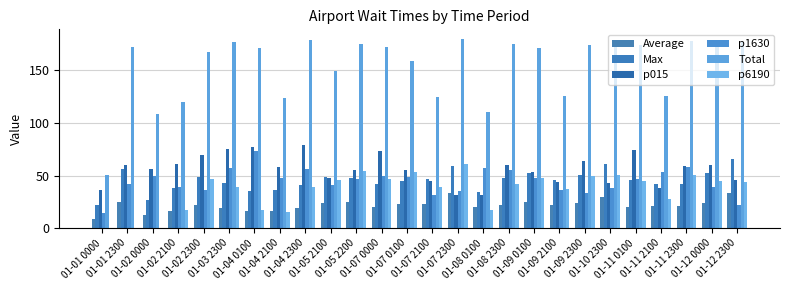

What is the label of the 16th bar from the left?

01-08 0100